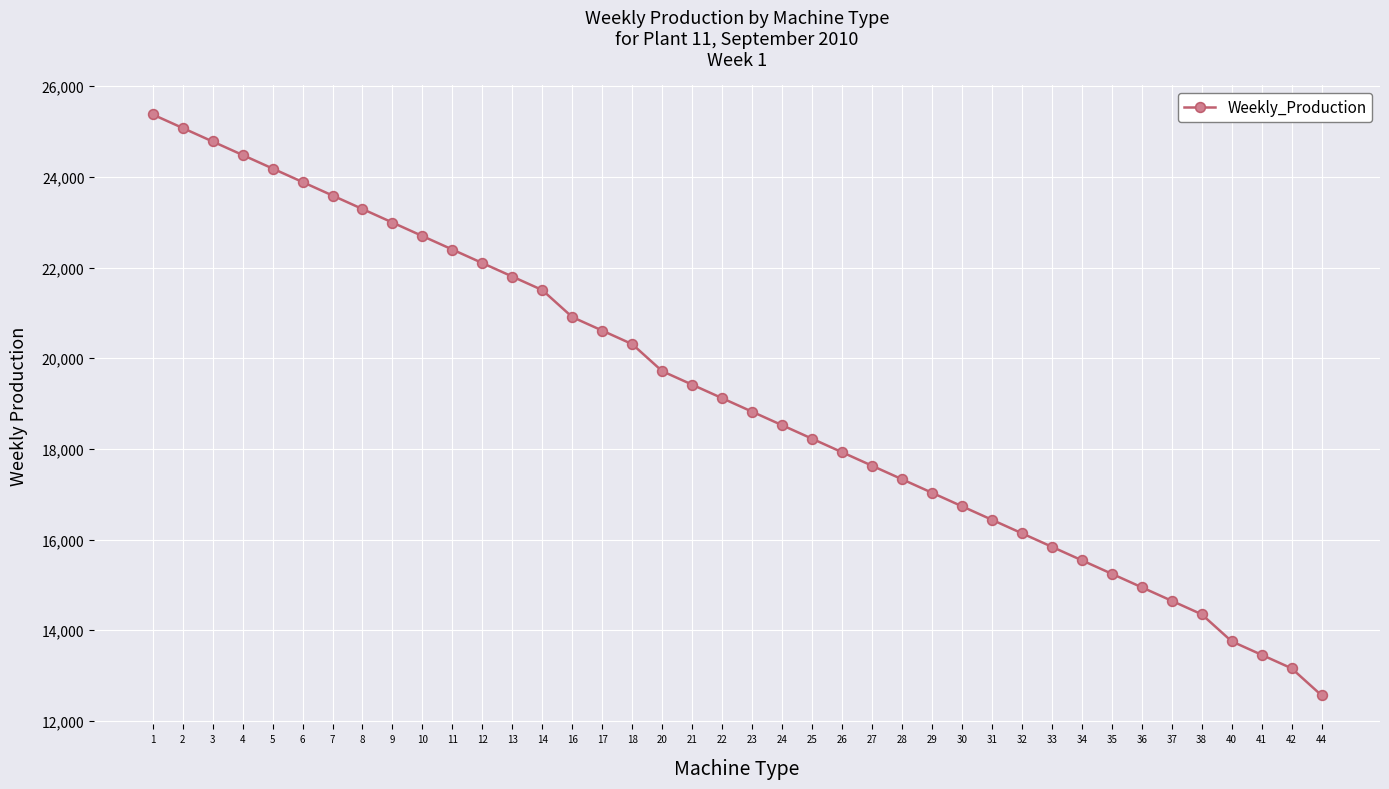

How many data points are less than 19118?

20